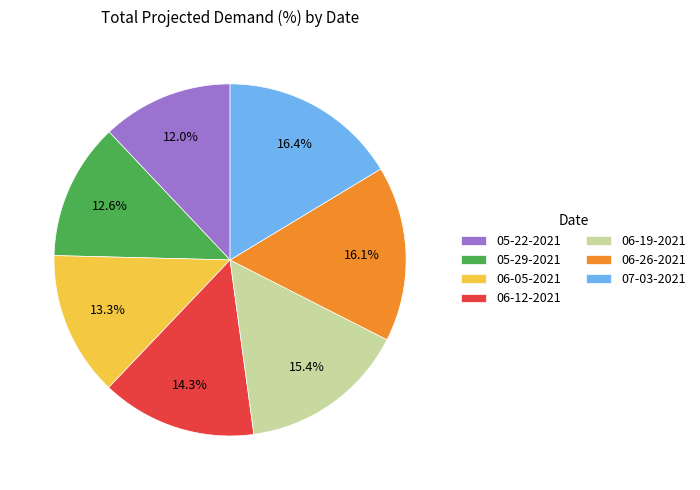

The 05-22-2021 slice represents 19% of the pie. True or false?

False